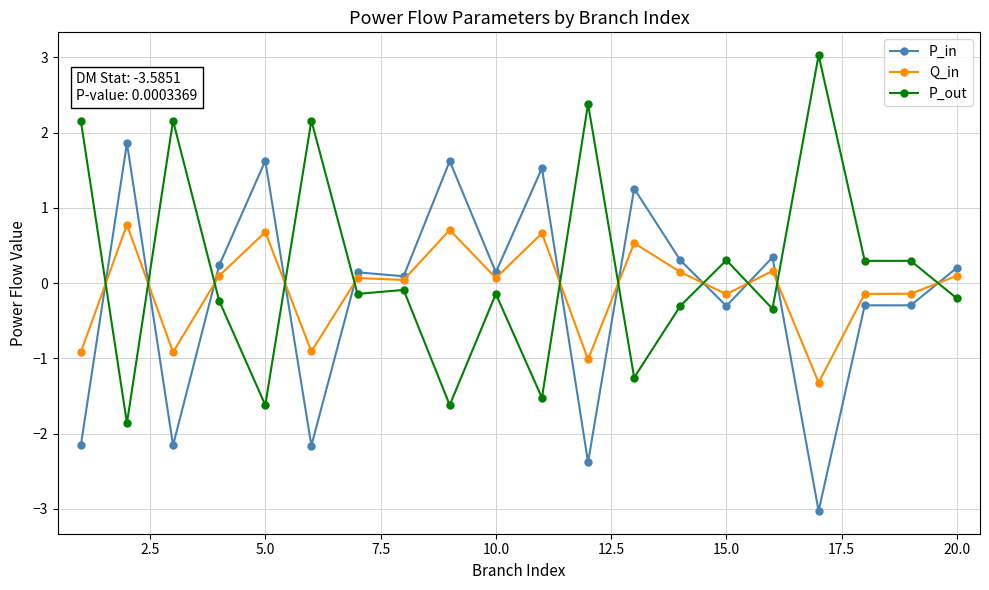

What is the difference between the maximum and second lowest values in the P_in series?

4.2